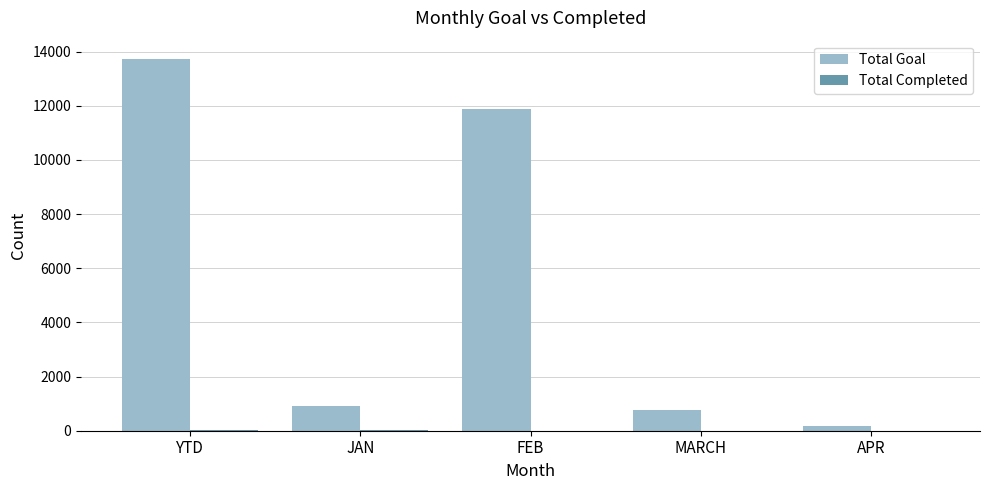

What is the total value across all series at FEB?

11888